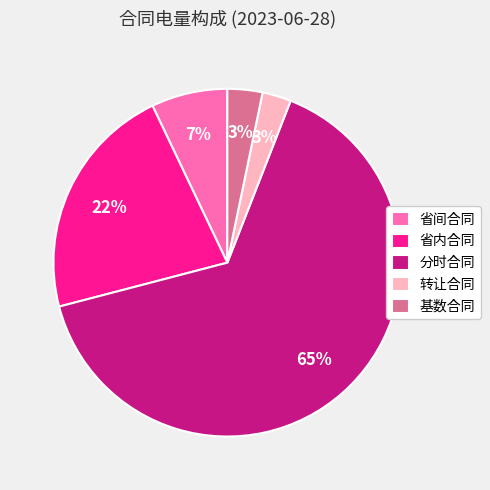

Is 分时合同 the majority of the pie?

Yes